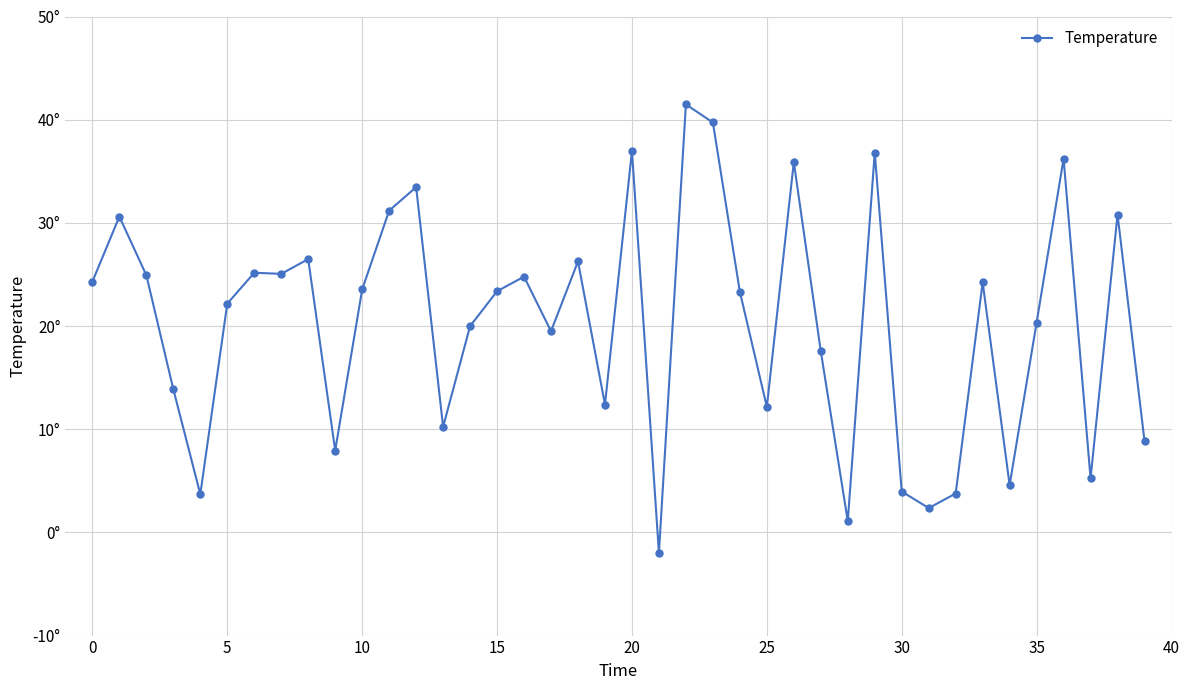

Does the chart have visible grid lines?

Yes